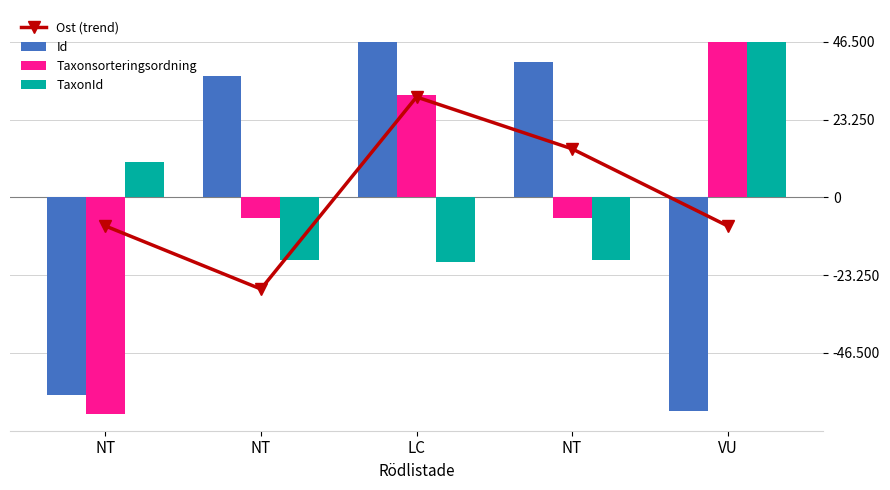

The Taxonsorteringsordning series shows 30611.4 at LC. True or false?

True